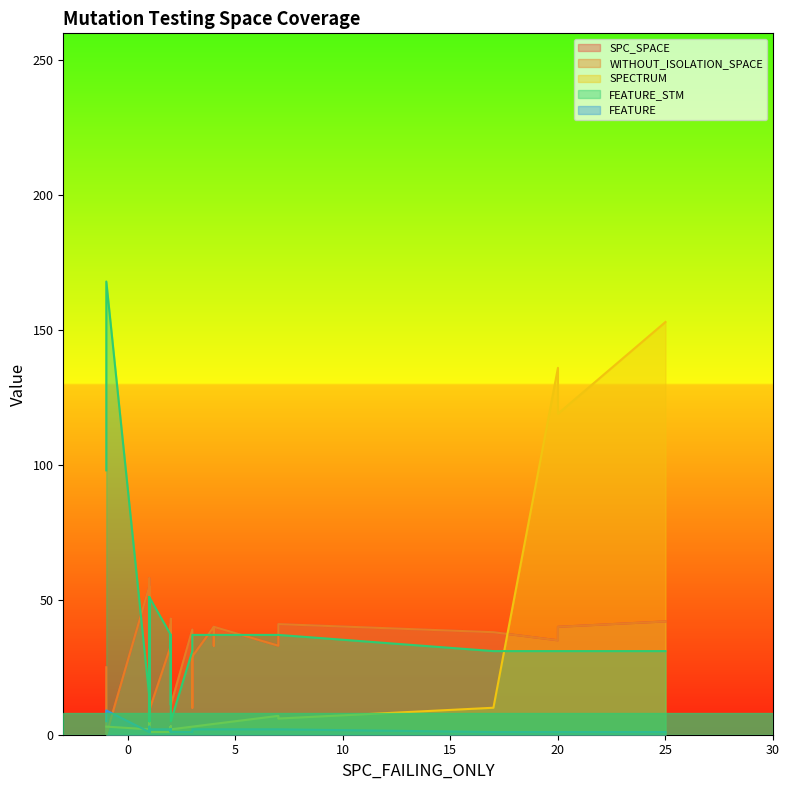

Is the value of WITHOUT_ISOLATION_SPACE at 31 greater than the value of SPECTRUM at 26?

Yes